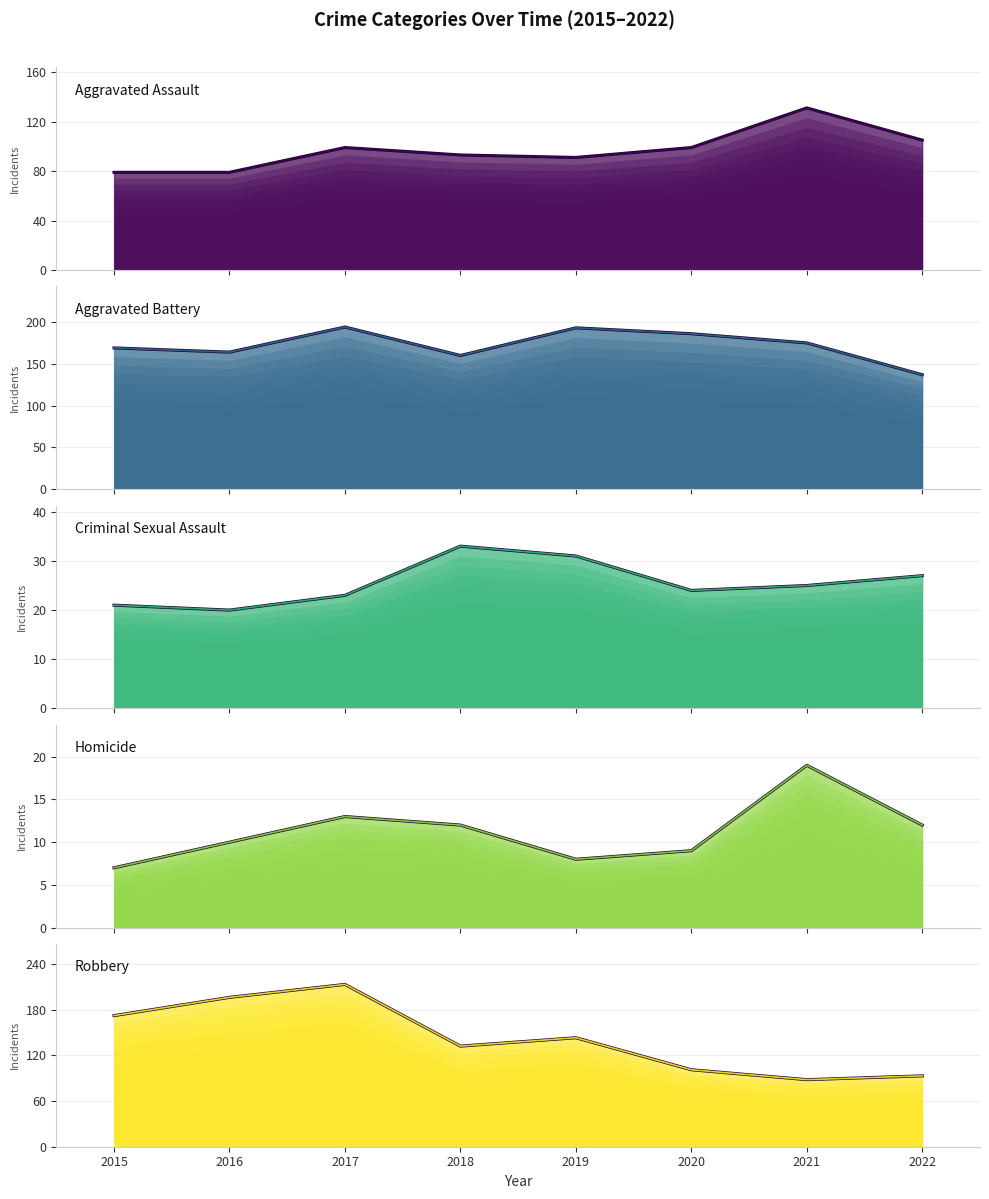

Does the chart have visible grid lines?

Yes